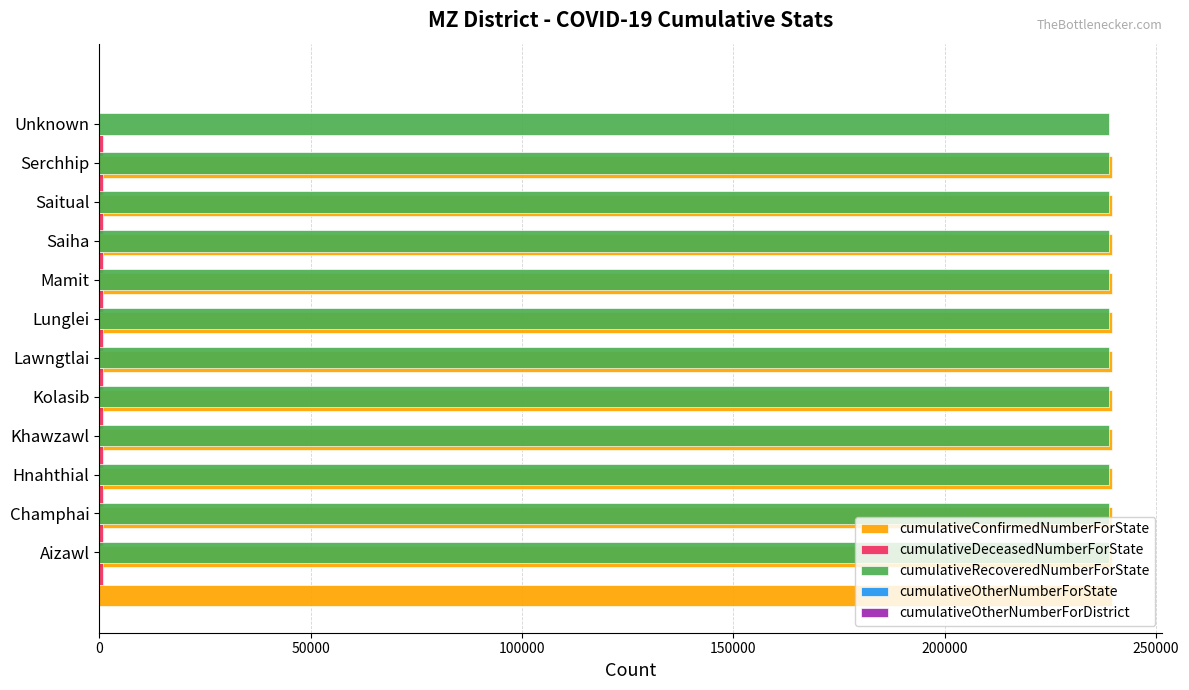

Rank the categories by cumulativeConfirmedNumberForState value from highest to lowest.

Aizawl, Champhai, Hnahthial, Khawzawl, Kolasib, Lawngtlai, Lunglei, Mamit, Saiha, Saitual, Serchhip, Unknown